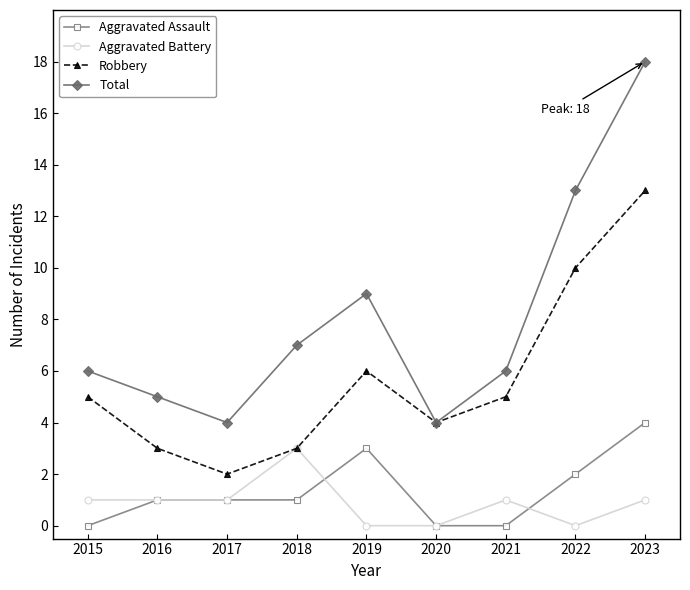

What are all the series names shown in the legend?

Aggravated Assault, Aggravated Battery, Robbery, Total